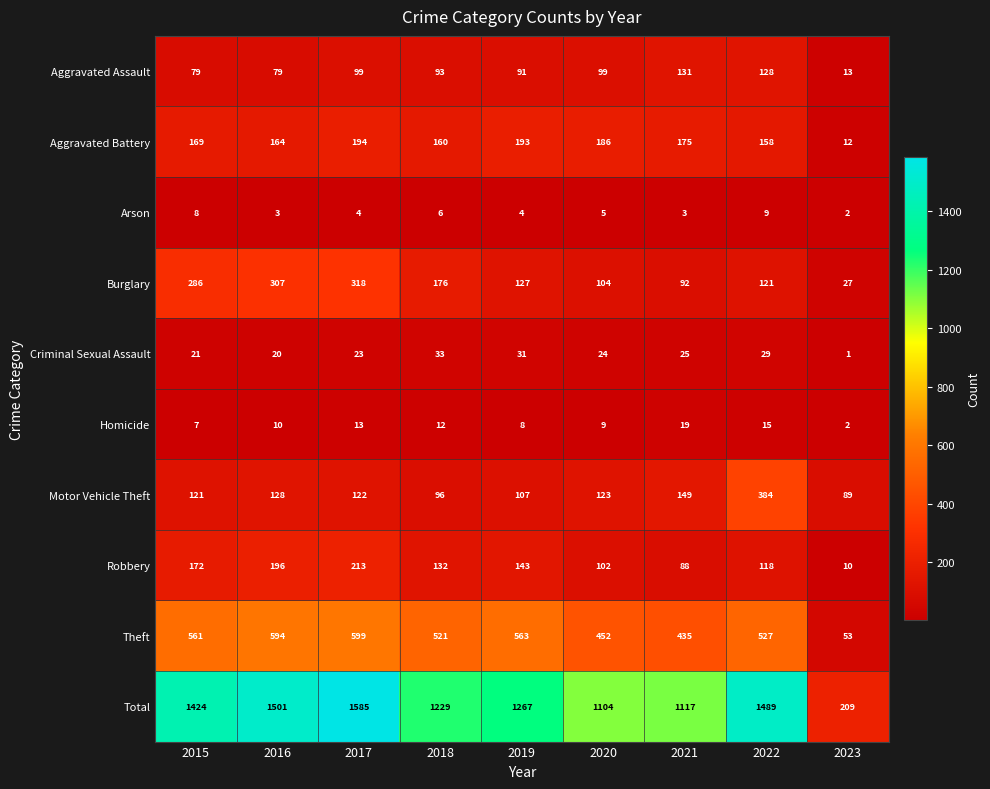

At which category is the sum across all series the highest?

2017